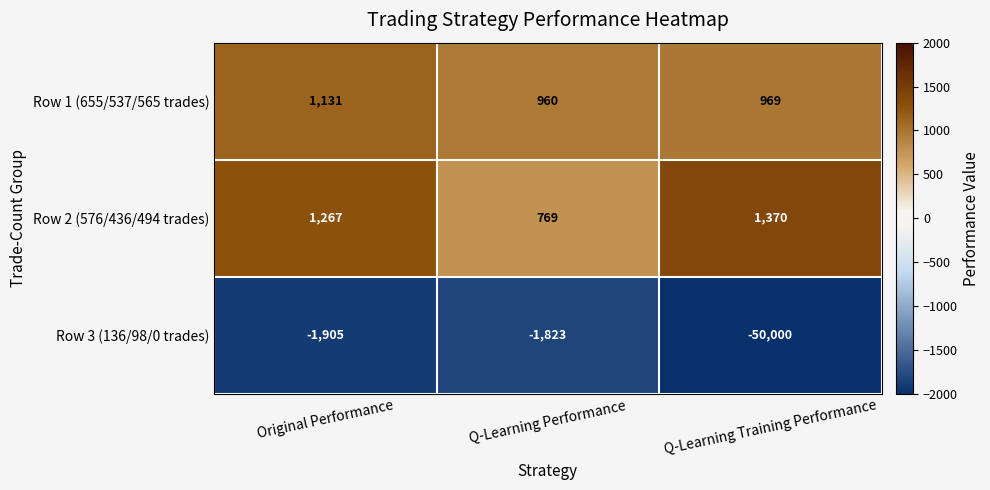

Reading left to right, what are all the values shown in this chart?

Row 1 (655/537/565 trades): 1131	960	969
Row 2 (576/436/494 trades): 1267	769	1370
Row 3 (136/98/0 trades): -1905	-1823	-50000